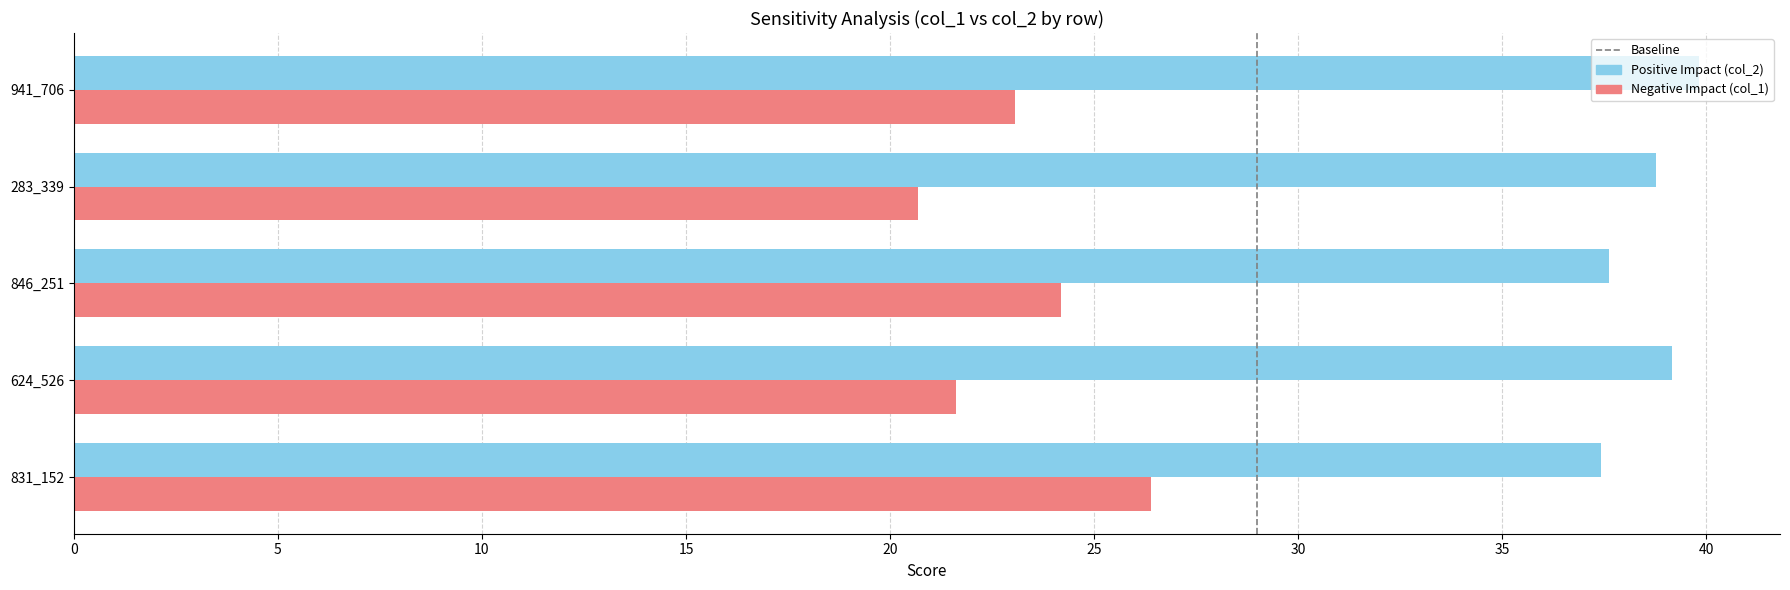

At 283_339, list the series in order from smallest to largest.

Negative Impact (col_1), Positive Impact (col_2)